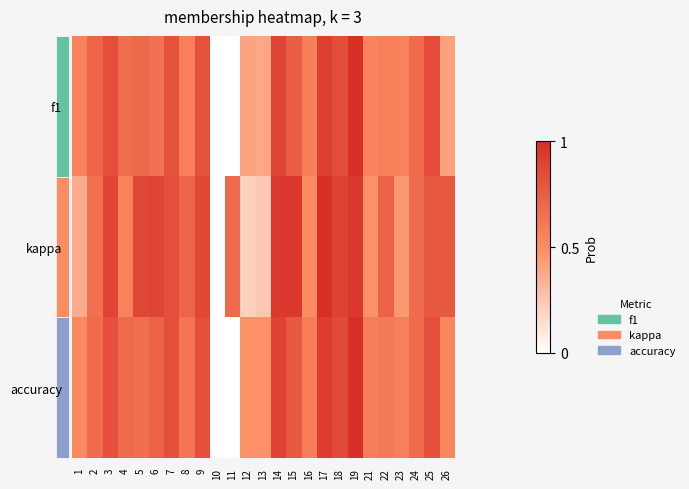

Rank the series by their maximum value, from lowest to highest.

f1, kappa, accuracy